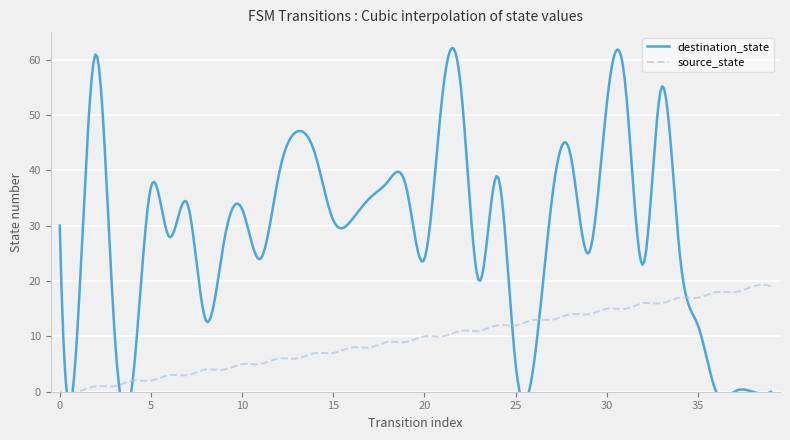

How many lines are shown in the chart?

2